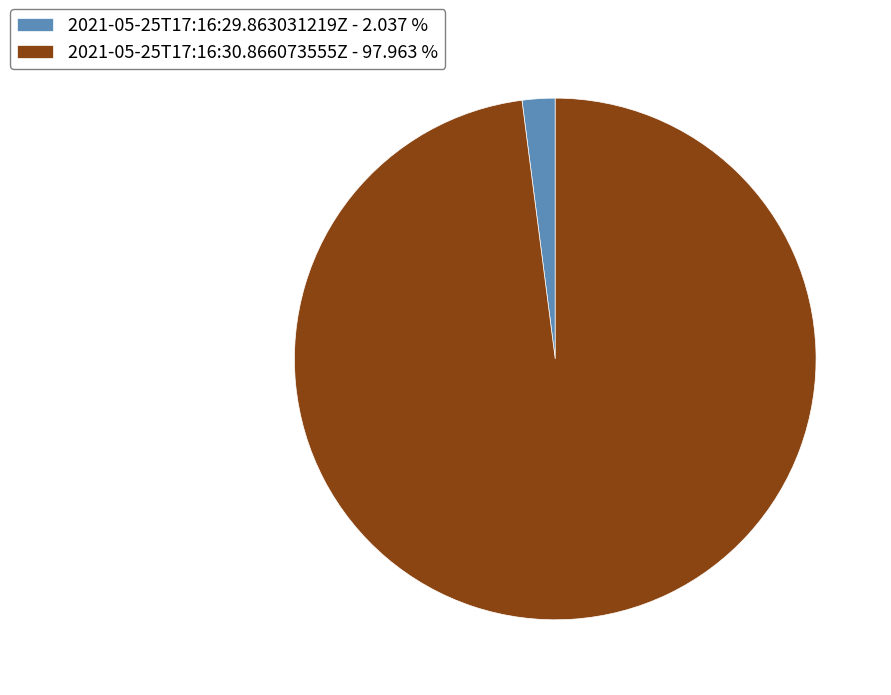

Combined, do 2021-05-25T17:16:30.866073555Z - 97.963 % and 2021-05-25T17:16:29.863031219Z - 2.037 % account for over 50%?

Yes